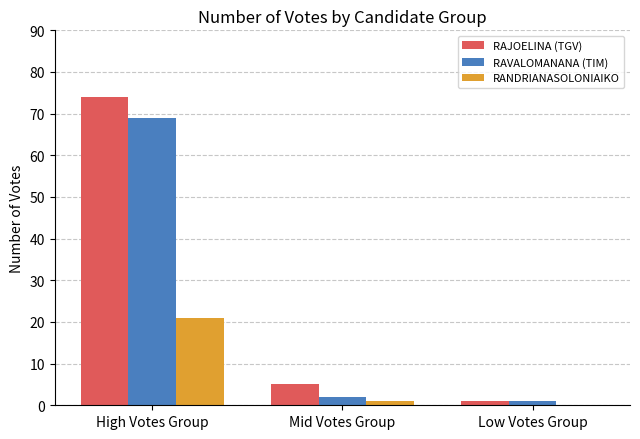

Reading left to right, list all the values displayed in this chart.

RAJOELINA (TGV): High Votes Group=74	Mid Votes Group=5	Low Votes Group=1
RAVALOMANANA (TIM): High Votes Group=69	Mid Votes Group=2	Low Votes Group=1
RANDRIANASOLONIAIKO: High Votes Group=21	Mid Votes Group=1	Low Votes Group=0